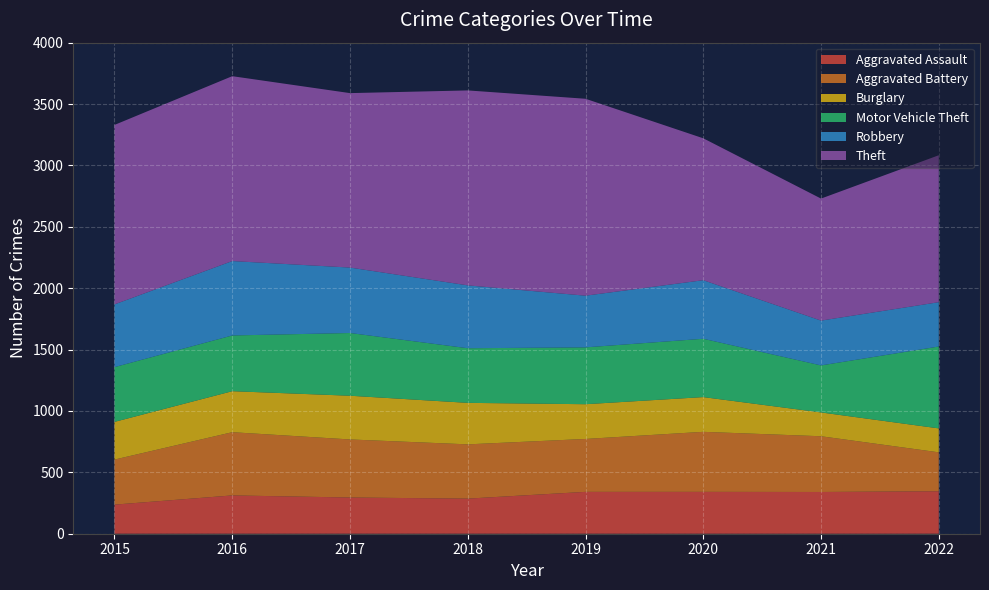

Reading left to right, list all the values displayed in this chart.

Aggravated Assault: 237	312	295	286	341	341	340	346
Aggravated Battery: 367	515	473	442	431	489	454	317
Burglary: 307	334	356	338	283	283	194	195
Motor Vehicle Theft: 446	454	511	445	463	475	383	667
Robbery: 511	606	533	512	421	477	365	361
Theft: 1462	1506	1421	1588	1604	1156	994	1197